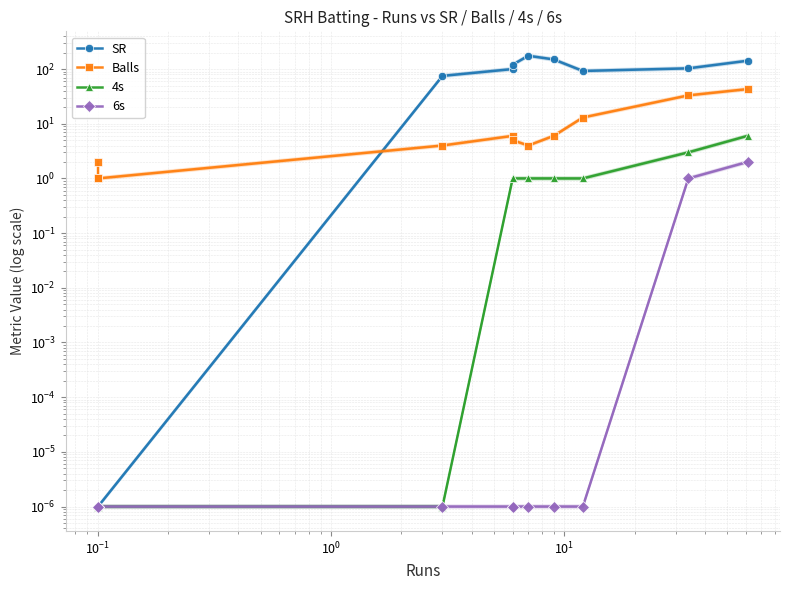

True or false: SR and Balls intersect in this chart.

True